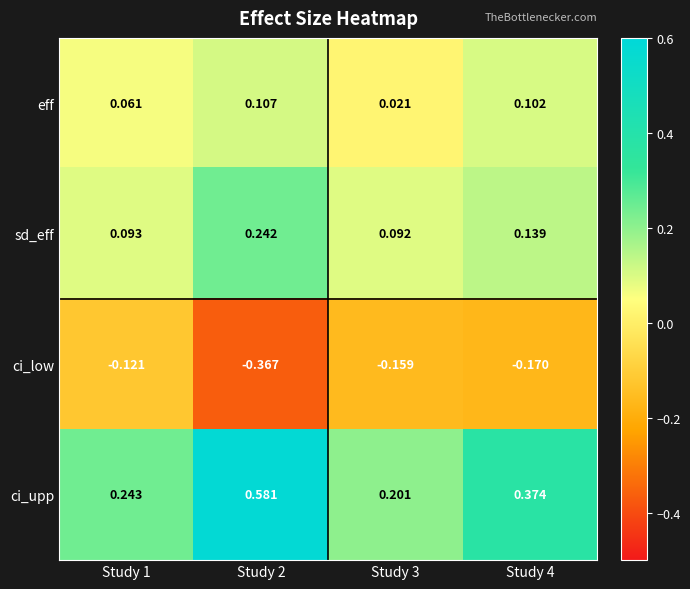

At Study 2, list the series in order from smallest to largest.

ci_low, eff, sd_eff, ci_upp